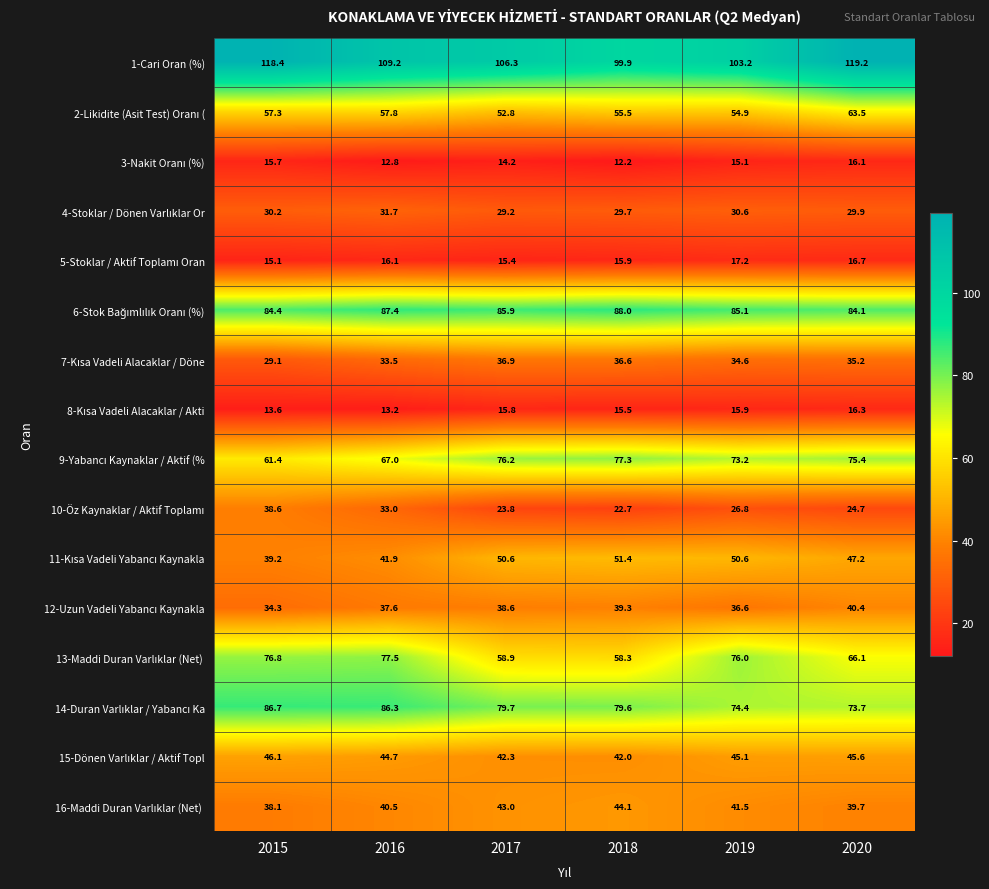

Where does the 1-Cari Oran (%) series first go above 109?

2015